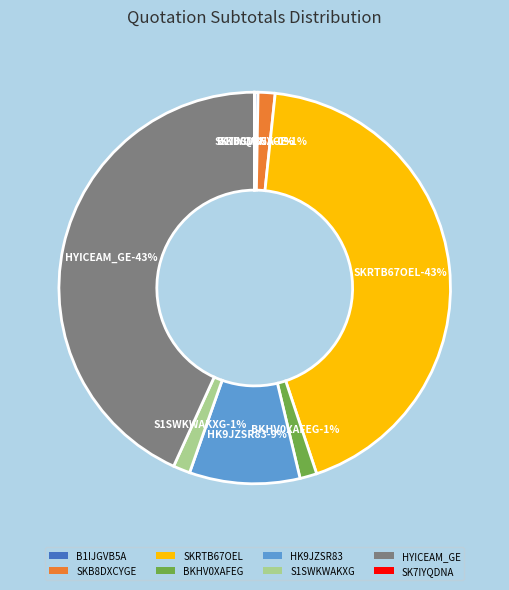

Is it true that BKHV0XAFEG is 1% of the pie?

True